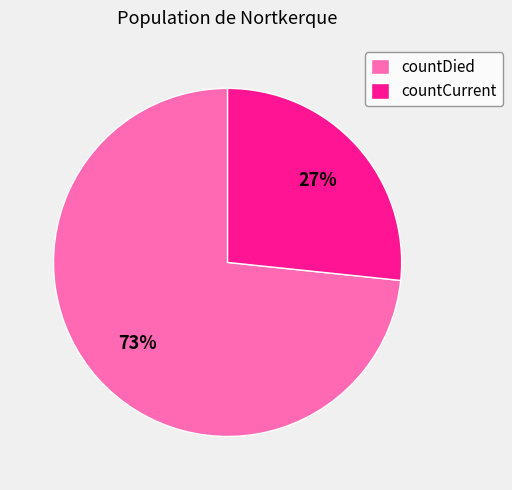

What is the largest slice in the pie chart?

countDied